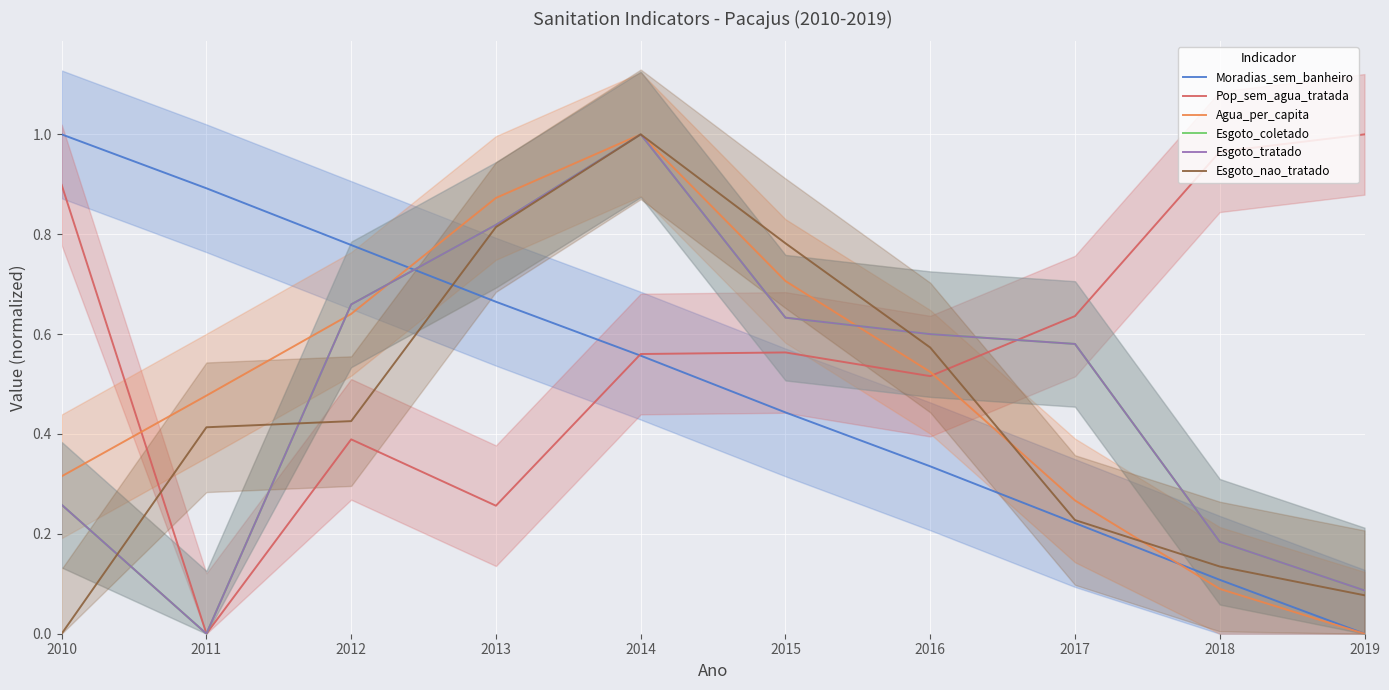

Reading left to right, what are all the values shown in this chart?

Moradias_sem_banheiro: 1.0	0.9	0.8	0.7	0.6	0.4	0.3	0.2	0.1	0.0
Pop_sem_agua_tratada: 0.9	0.0	0.4	0.3	0.6	0.6	0.5	0.6	1.0	1.0
Agua_per_capita: 0.3	0.5	0.6	0.9	1.0	0.7	0.5	0.3	0.1	0.0
Esgoto_coletado: 0.3	0.0	0.7	0.8	1.0	0.6	0.6	0.6	0.2	0.1
Esgoto_tratado: 0.3	0.0	0.7	0.8	1.0	0.6	0.6	0.6	0.2	0.1
Esgoto_nao_tratado: 0.0	0.4	0.4	0.8	1.0	0.8	0.6	0.2	0.1	0.1